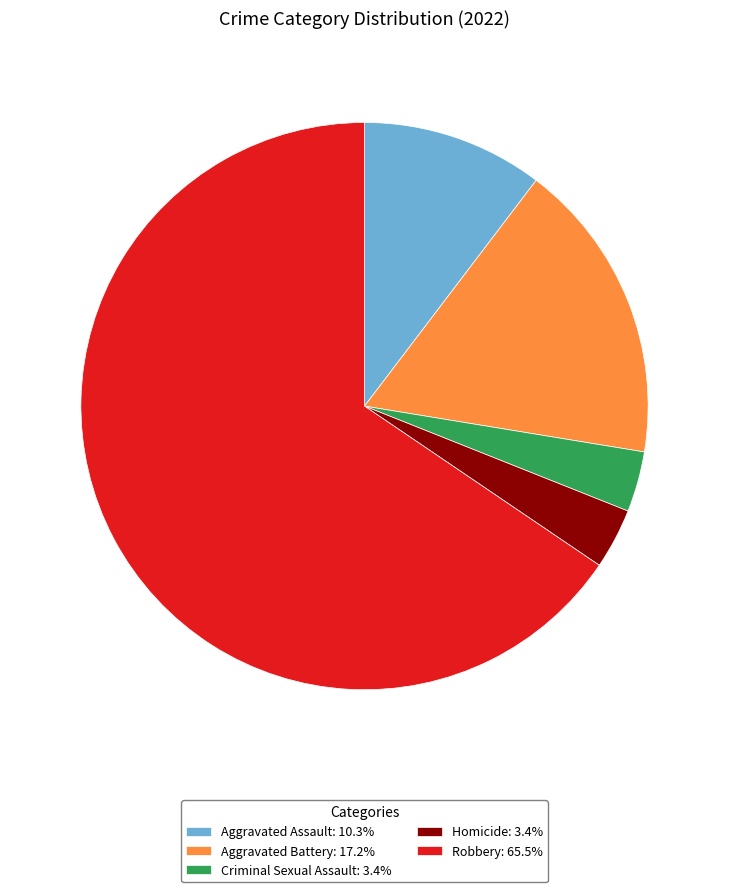

Is there a majority slice in this chart?

Yes